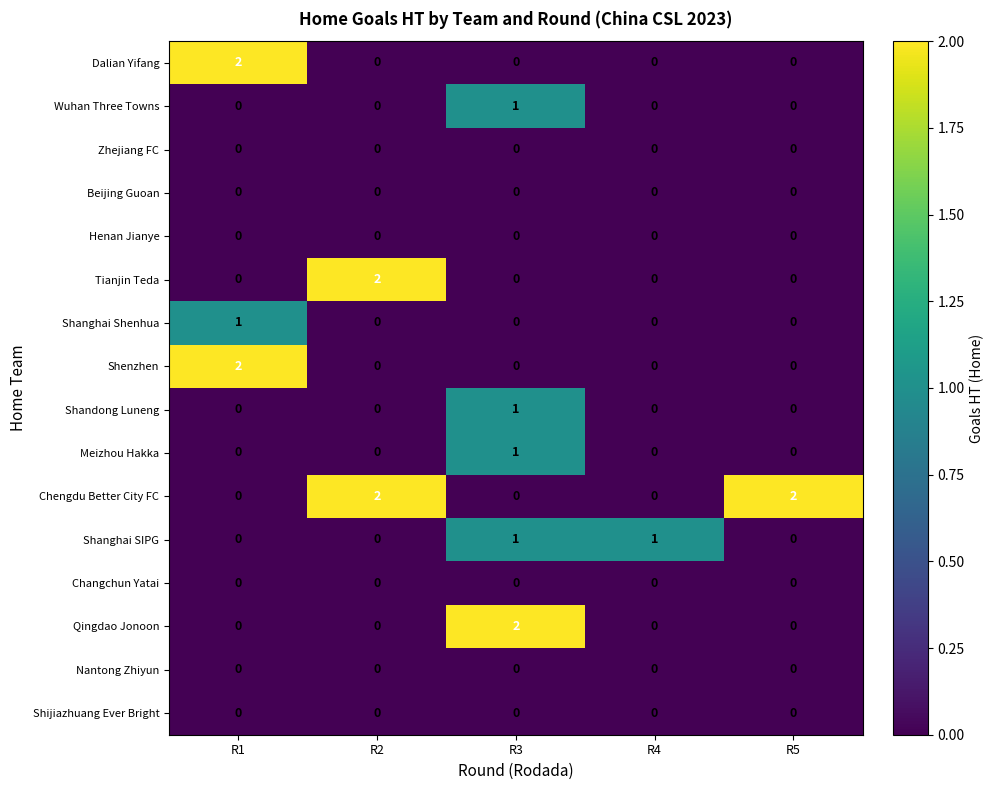

Is it true that Shenzhen equals 1 at R3?

False